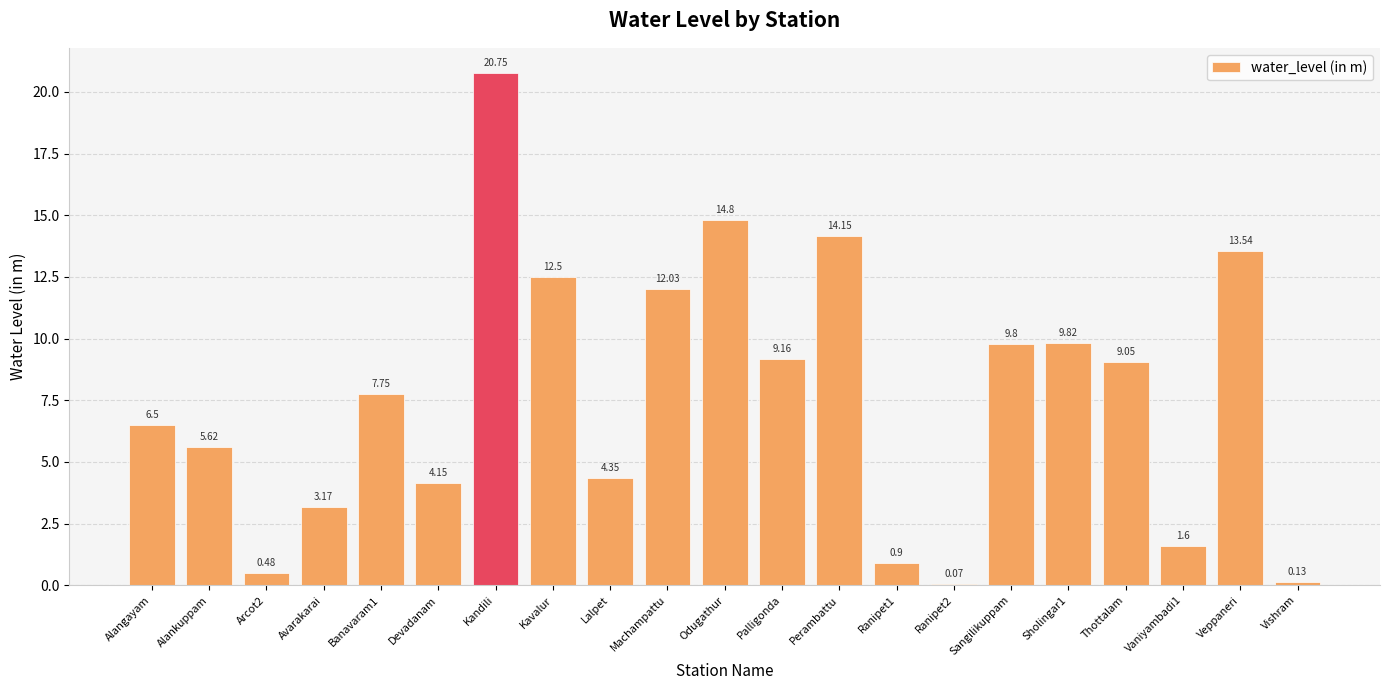

The value at Banavaram1 is 13.4. True or false?

False